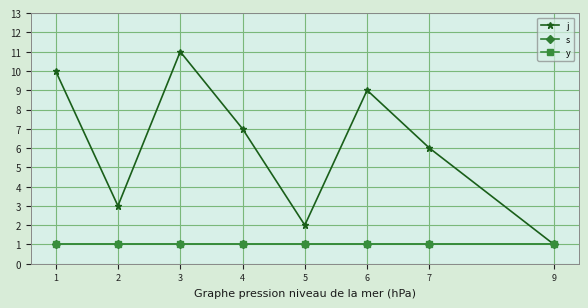

Is this an area chart (filled region under the line)?

No